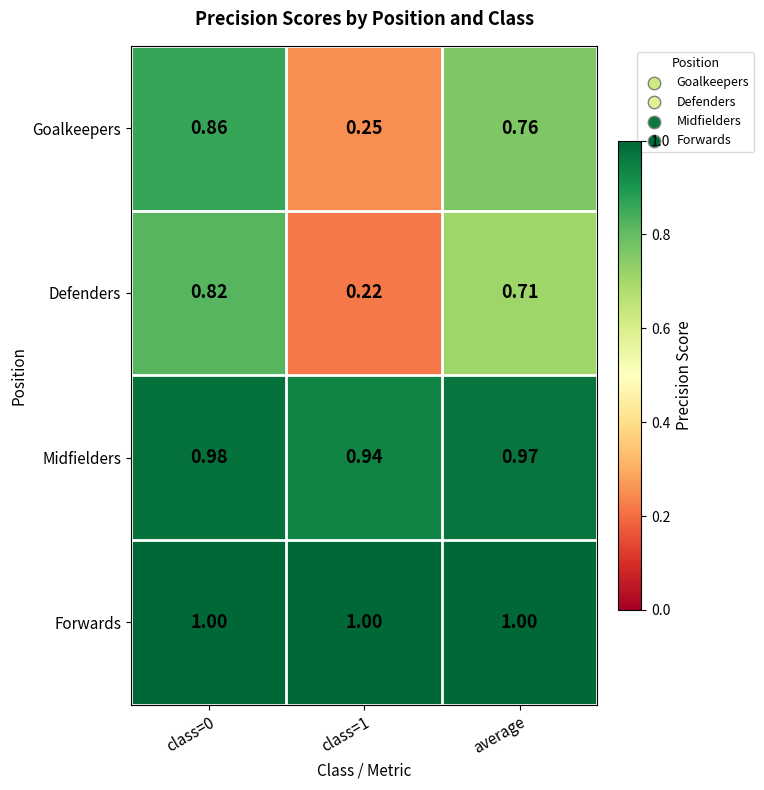

Is the value of Defenders at average greater than the value of Forwards at class=1?

No